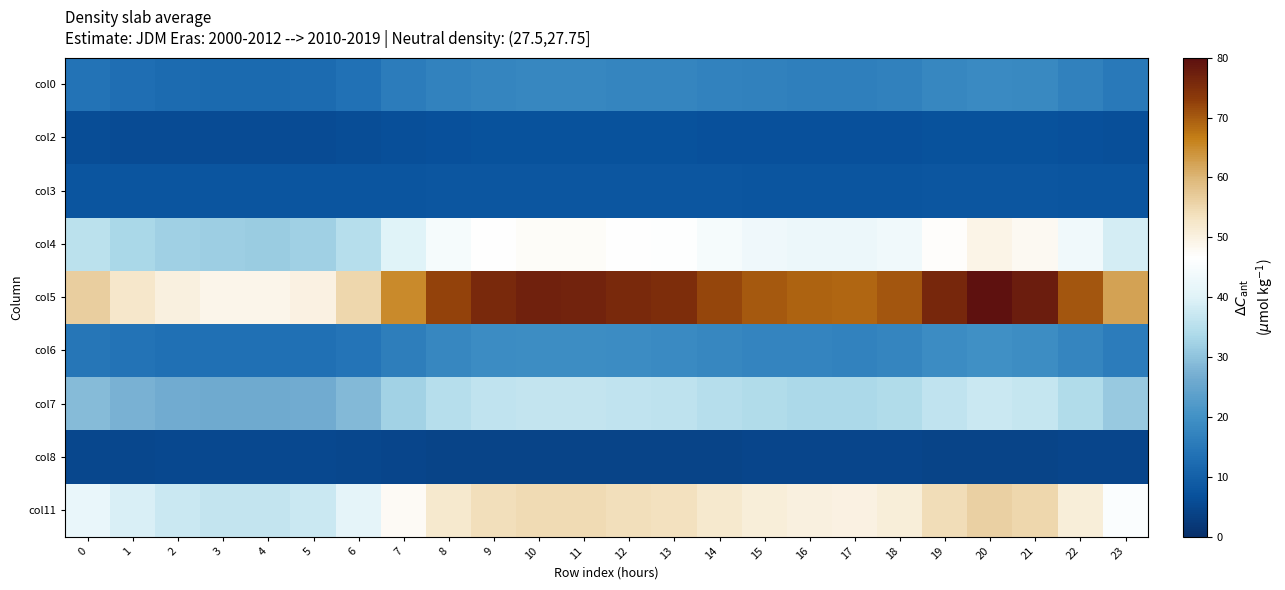

What is the greatest value displayed?

79.7